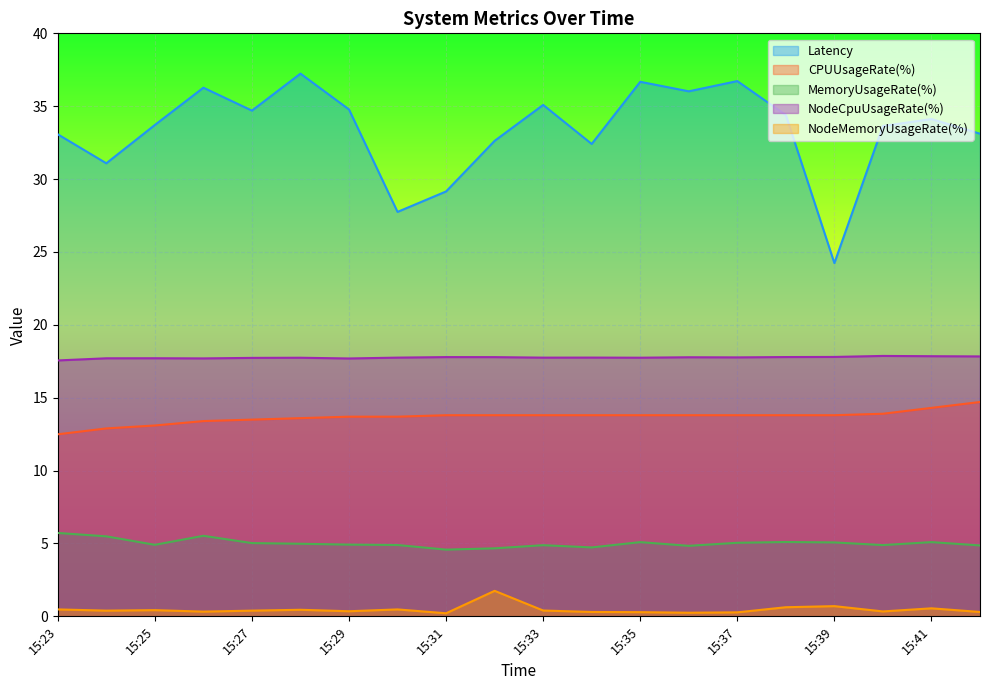

What is the difference between the maximum and minimum values in the MemoryUsageRate(%) series?

1.1